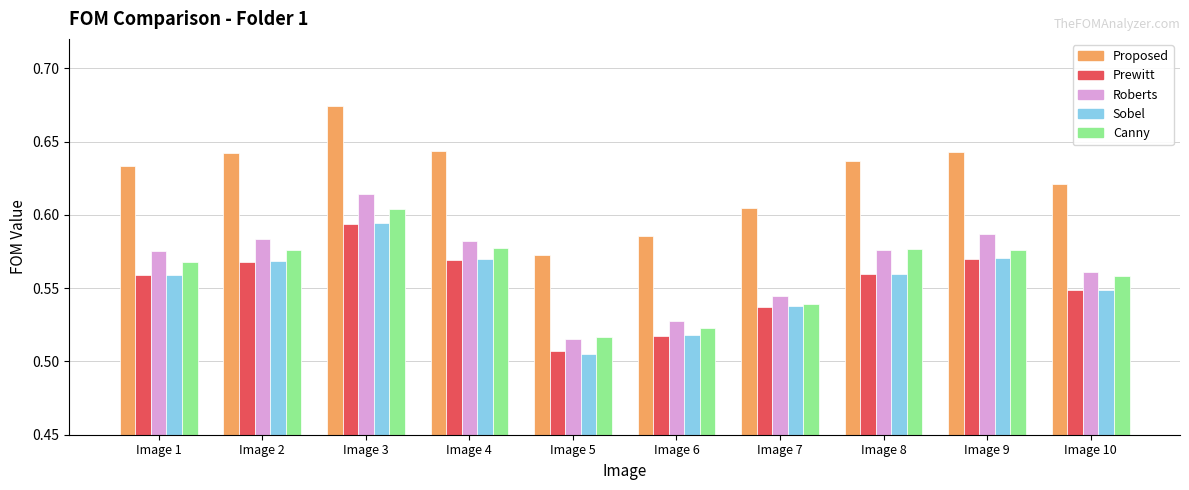

Between Image 9 and Image 10, which series saw the biggest shift?

Roberts